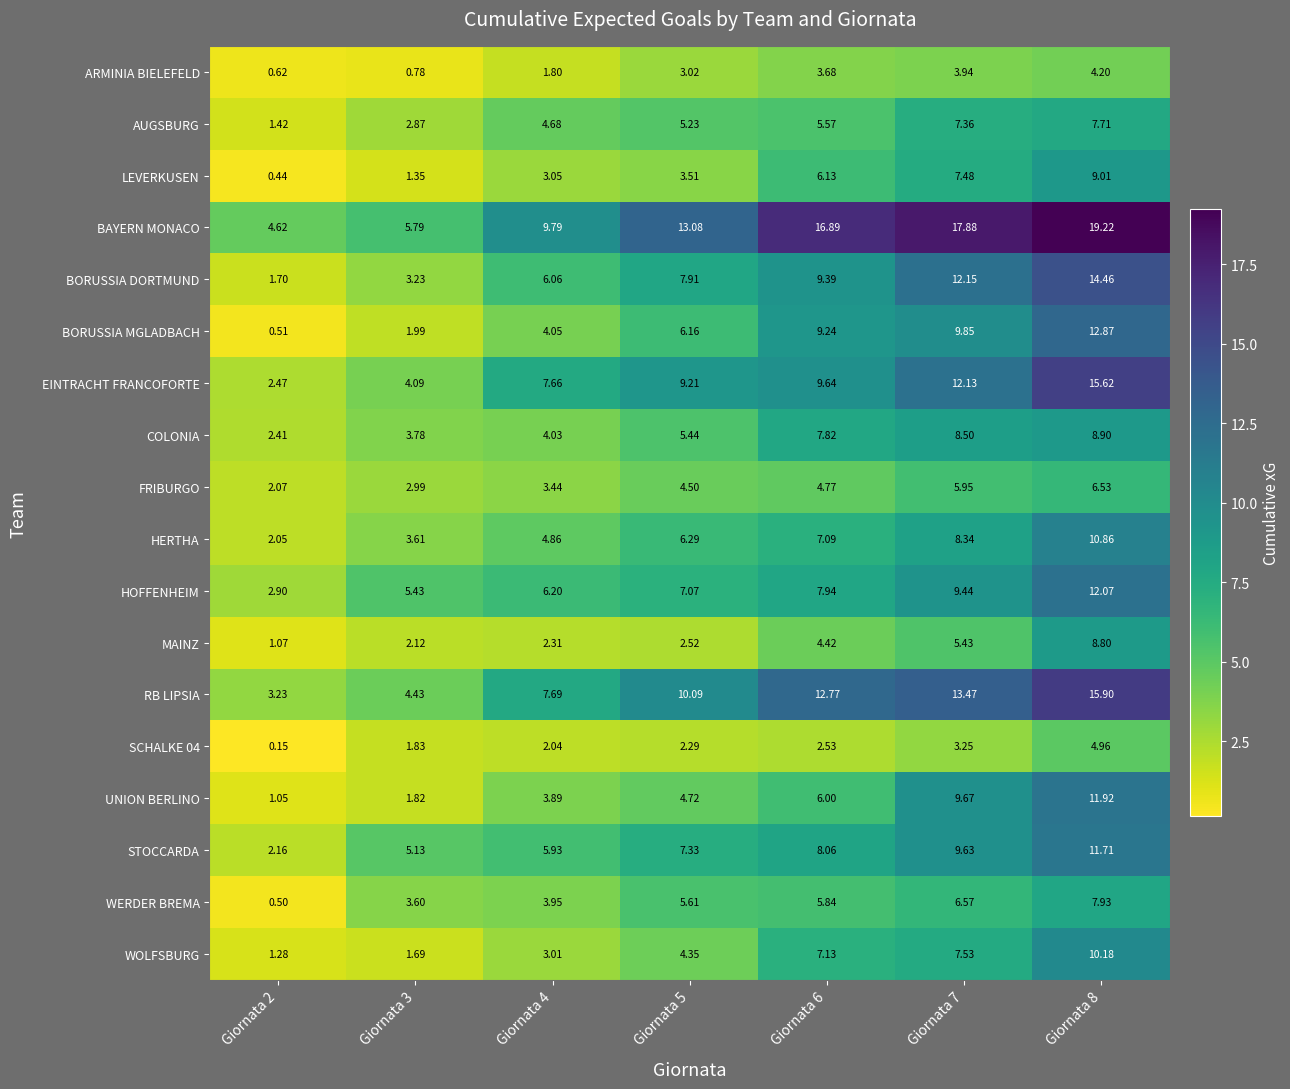

Is the value of MAINZ at Giornata 6 greater than the value of BORUSSIA DORTMUND at Giornata 5?

No